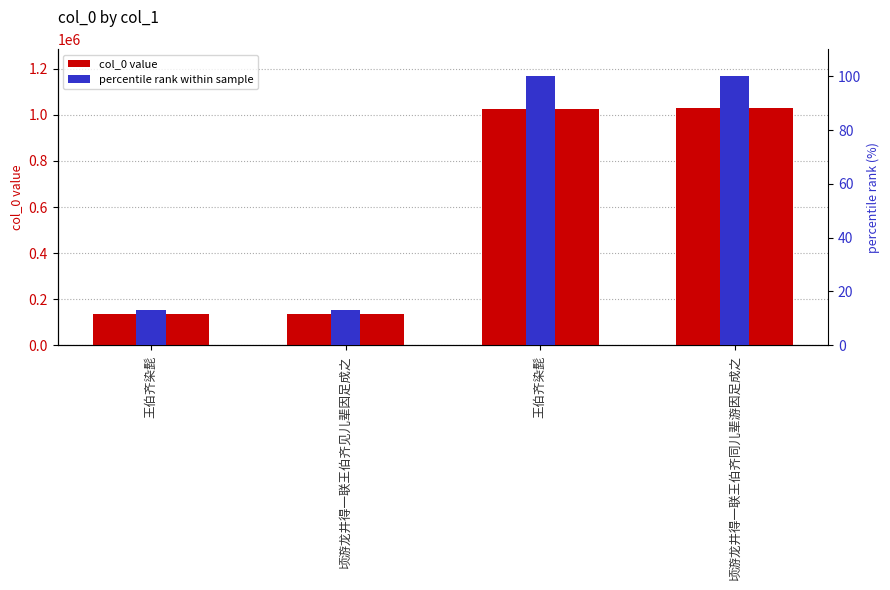

At which label does col_0 reach its minimum?

顷游龙井得一联王伯齐见儿辈因足成之